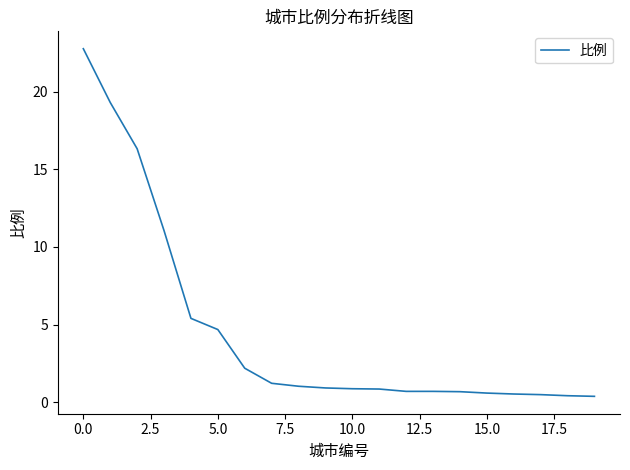

What is the average value?

4.6